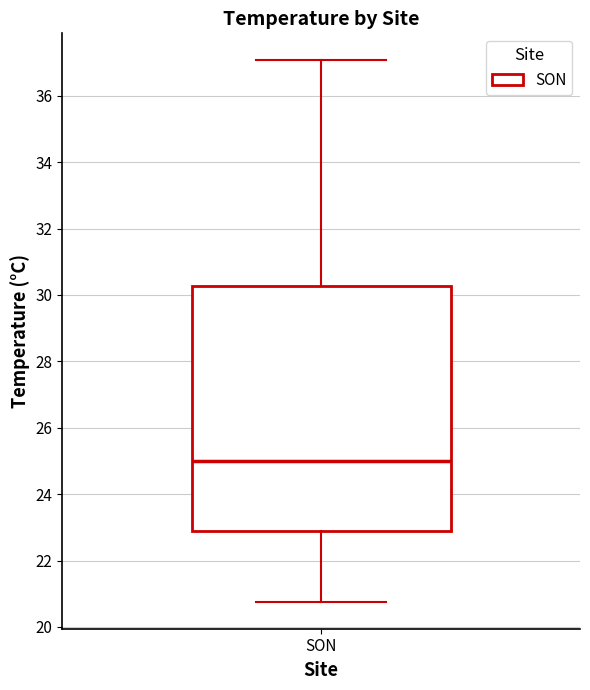

Read this box plot against the y-axis: the position of the median line, the range covered by the box, and the ends of both whiskers. The values are not printed on the chart, so give them approximately, as read against the axis.

median 25.0, box 22.8 to 30.2, whiskers 20.8 to 37.0